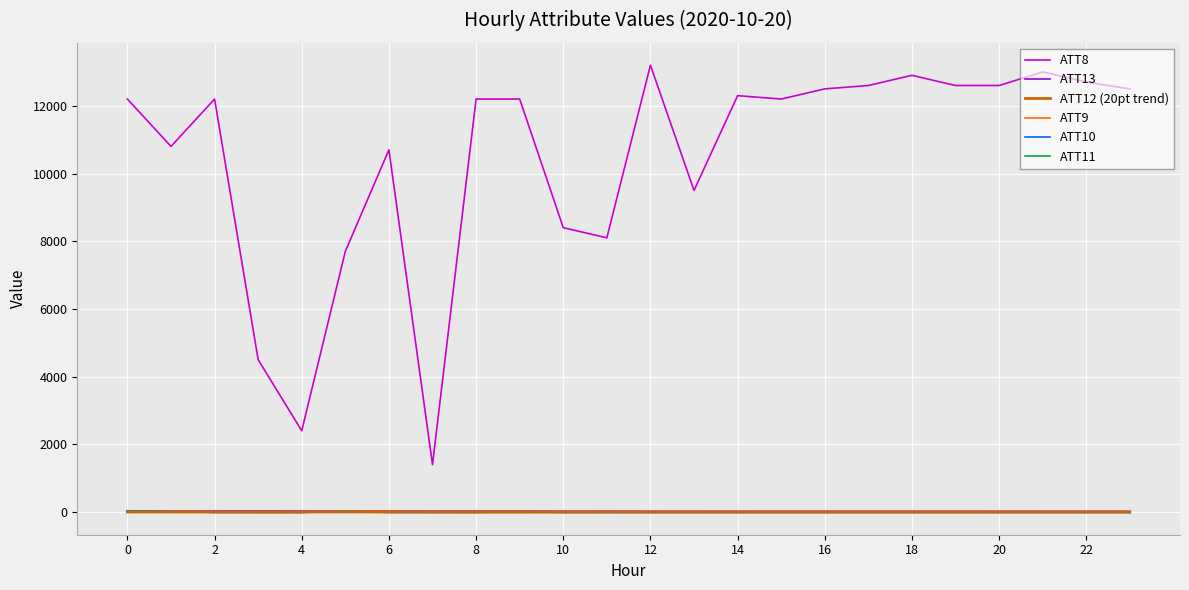

What is the maximum value shown in the chart?

13200.0